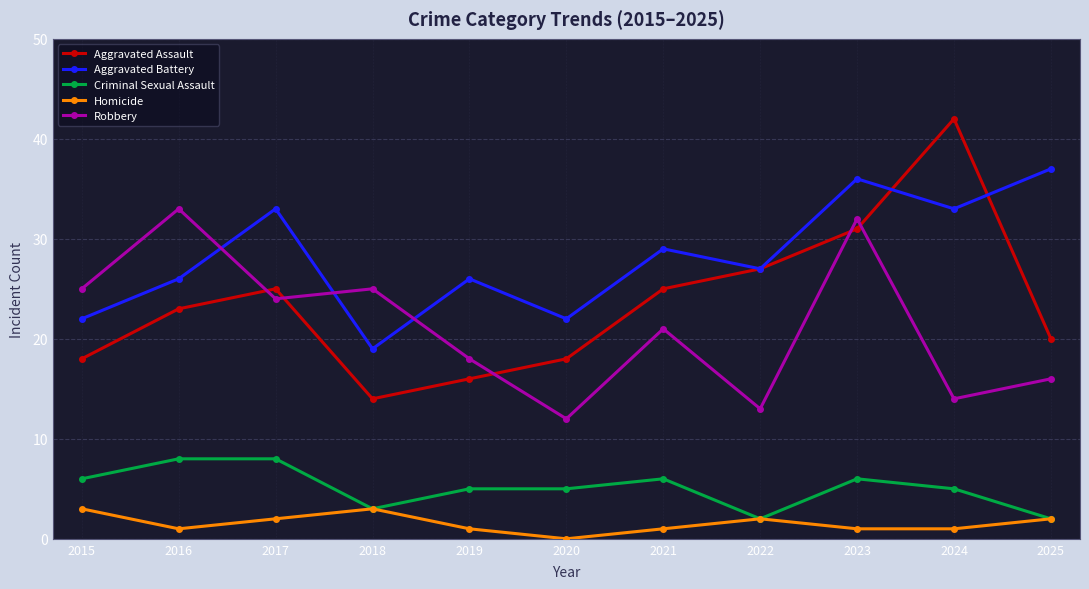

True or false: Aggravated Assault and Criminal Sexual Assault cross at least once.

False